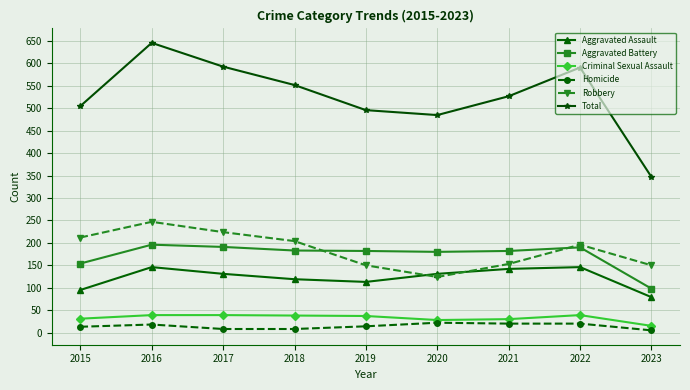

Between 2017 and 2023, which series saw the biggest shift?

Total